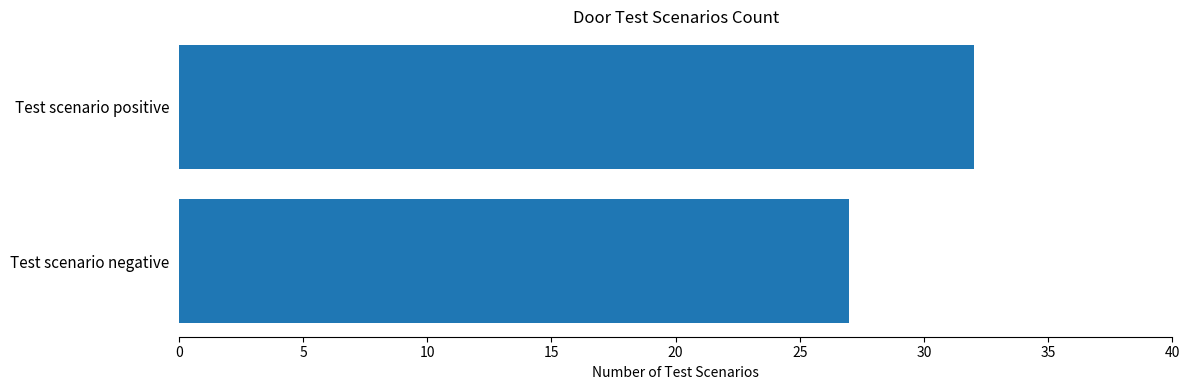

List the labels in order of value, smallest first.

Test scenario negative, Test scenario positive